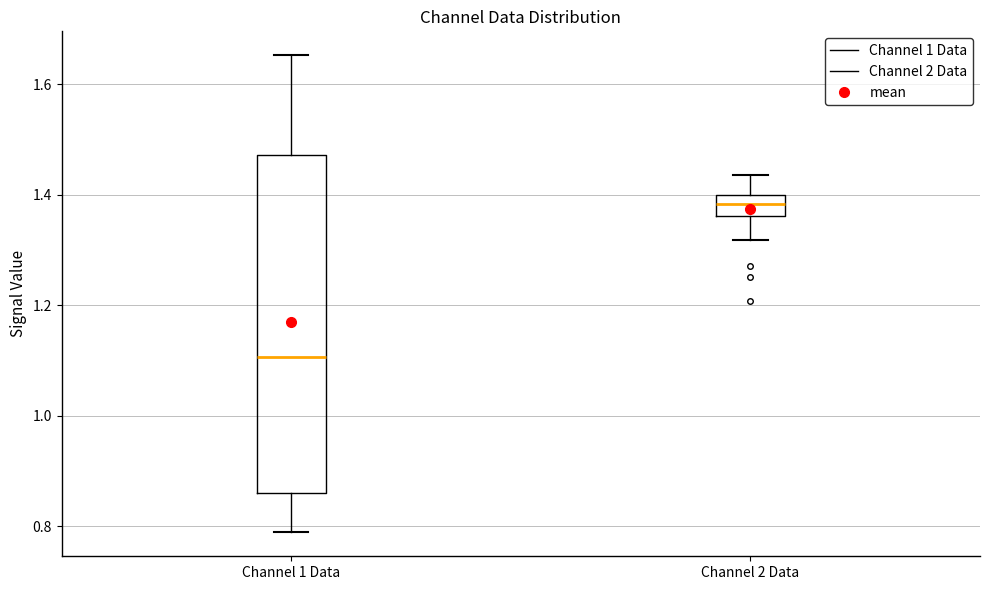

Reading left to right, read every box against the y-axis: the position of its median line, the range the box covers, and the ends of its whiskers. The values are not printed on the chart, so give them approximately, as read against the axis.

Channel 1 Data: median 1.10, box 0.86 to 1.48, whiskers 0.78 to 1.66
Channel 2 Data: median 1.38, box 1.36 to 1.40, whiskers 1.32 to 1.44